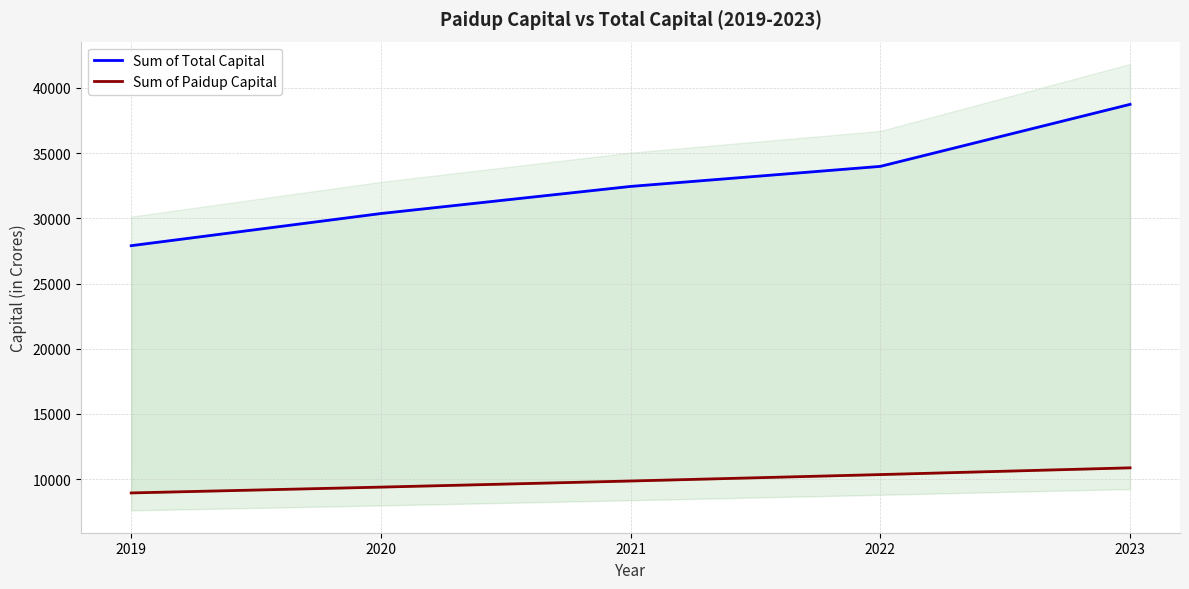

What is the difference between the Sum of Paidup Capital values at 2020 and 2021?

469.0